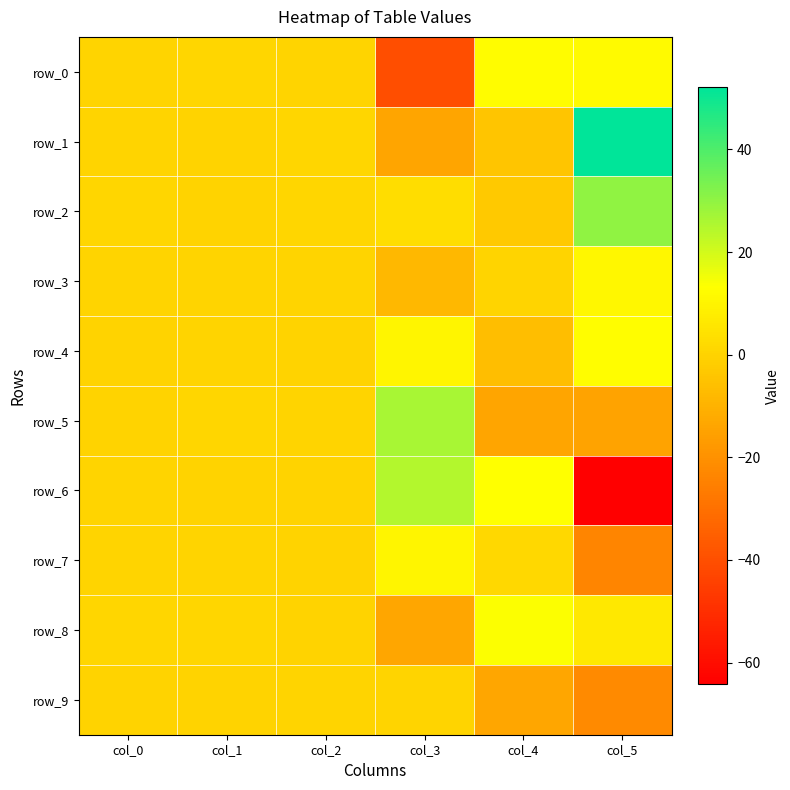

Which category has the lowest value in the row_9 series?

col_5